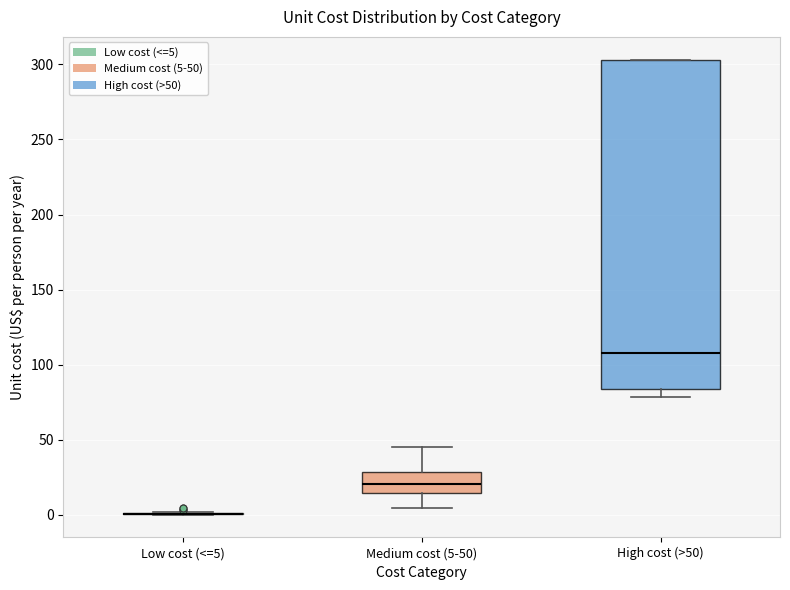

Reading left to right, read every box against the y-axis: the position of its median line, the range the box covers, and the ends of its whiskers. The values are not printed on the chart, so give them approximately, as read against the axis.

Low cost (<=5): box collapsed to a line at 0, whiskers 0 to 0
Medium cost (5-50): median 20, box 15 to 30, whiskers 5 to 45
High cost (>50): median 110, box 85 to 305, whiskers 80 to 305